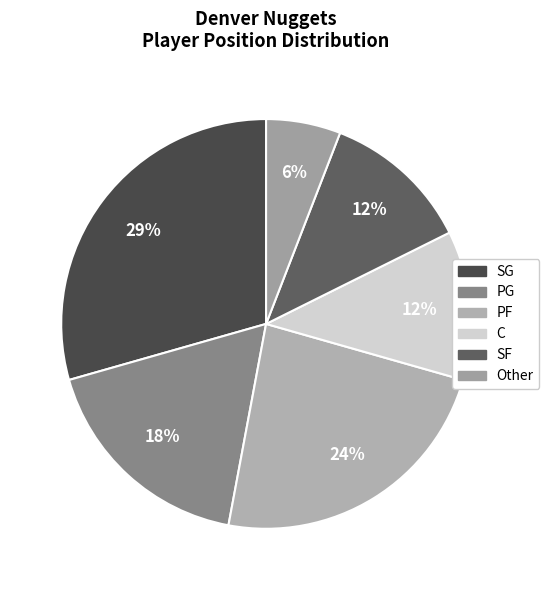

Count the number of slices in the pie.

6